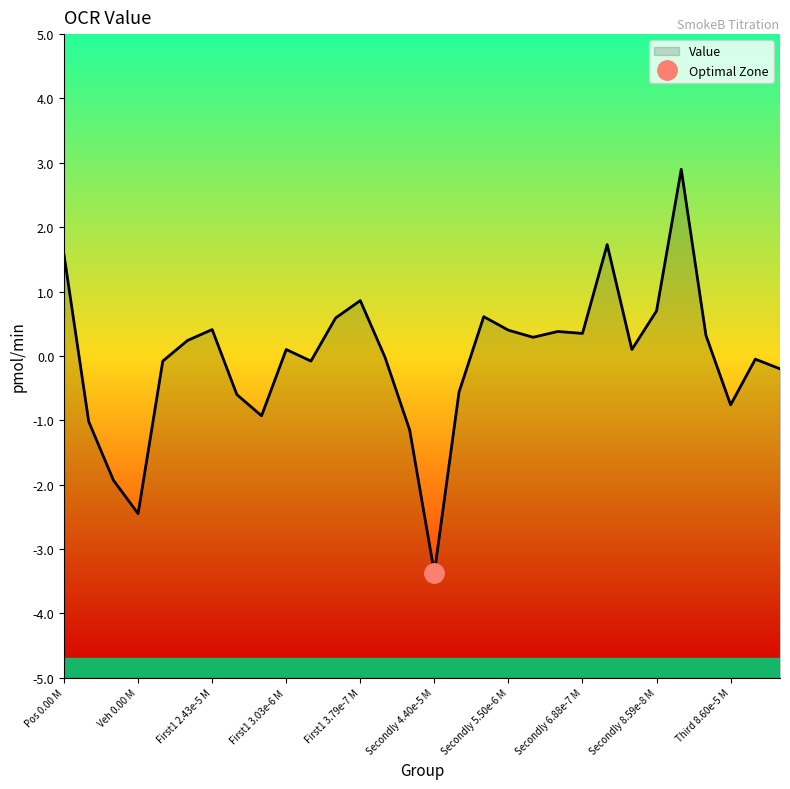

What is the value of the 15th point from the left?

-1.1